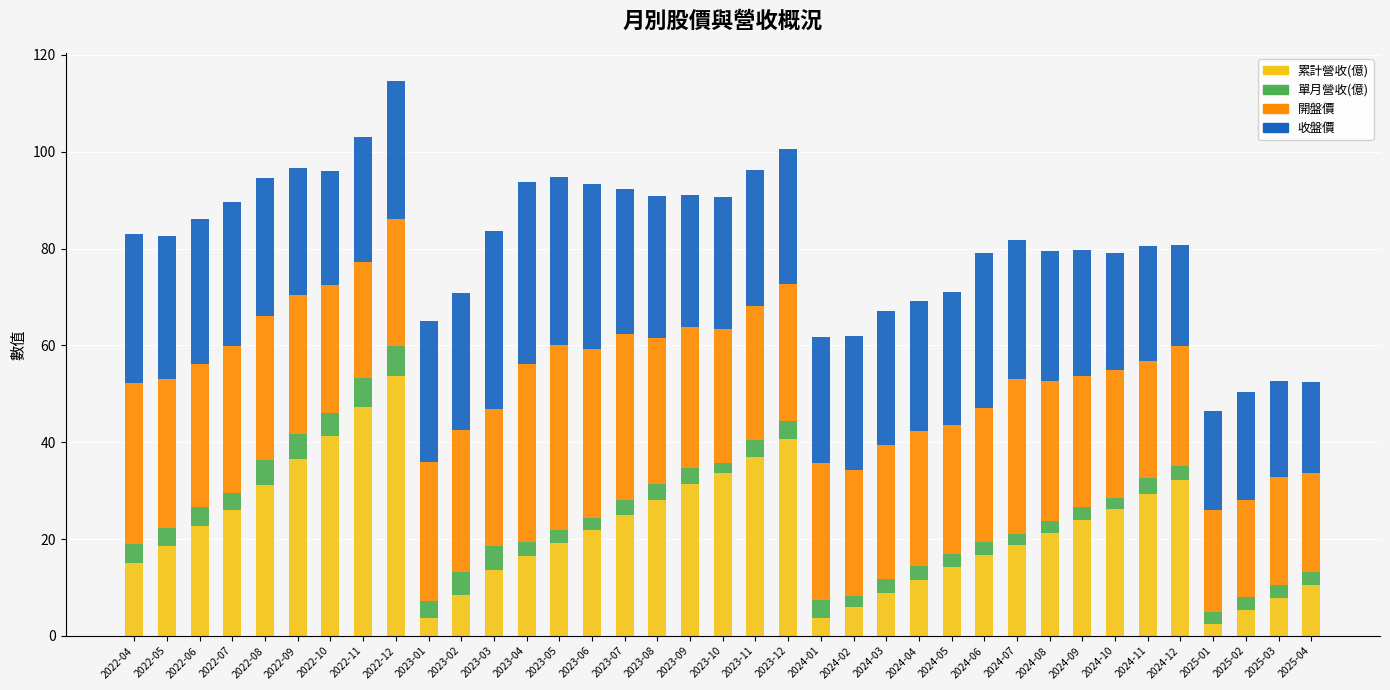

What is the difference between the maximum and minimum values in the 累計營收(億) series?

51.1